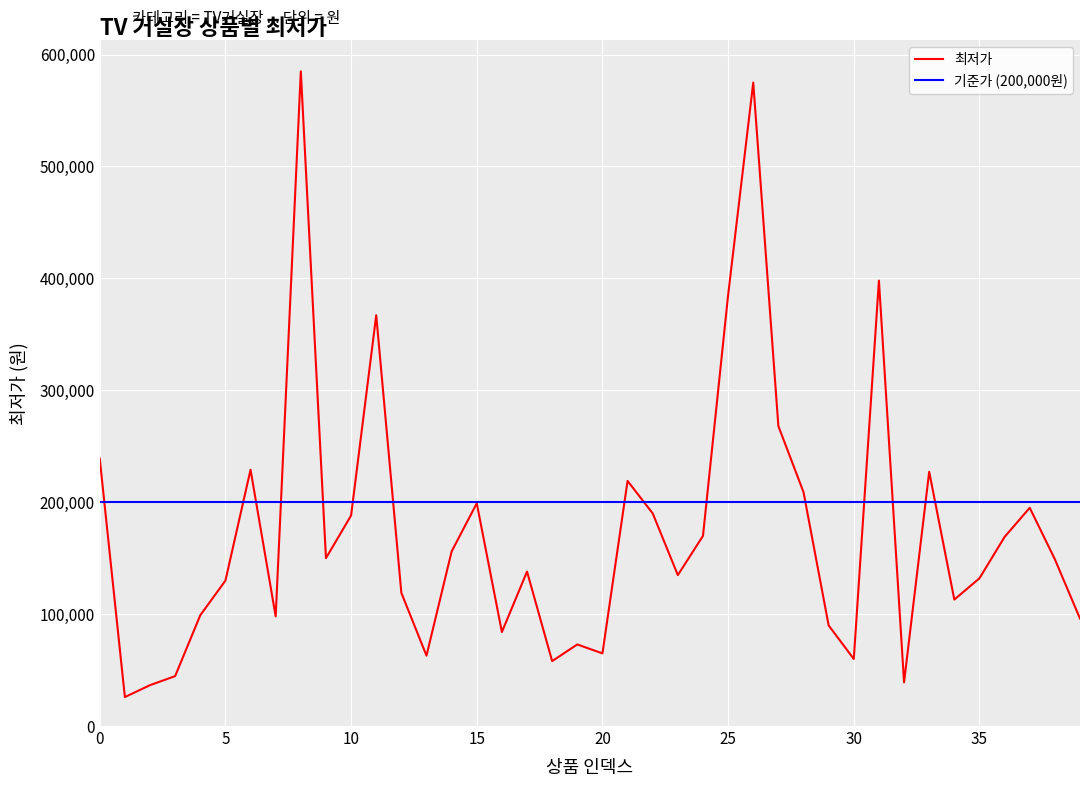

True or false: there are more than 0 points higher than both neighbors.

True